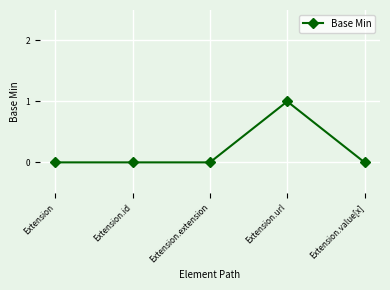

Count the values in the range 0 to 1.

5